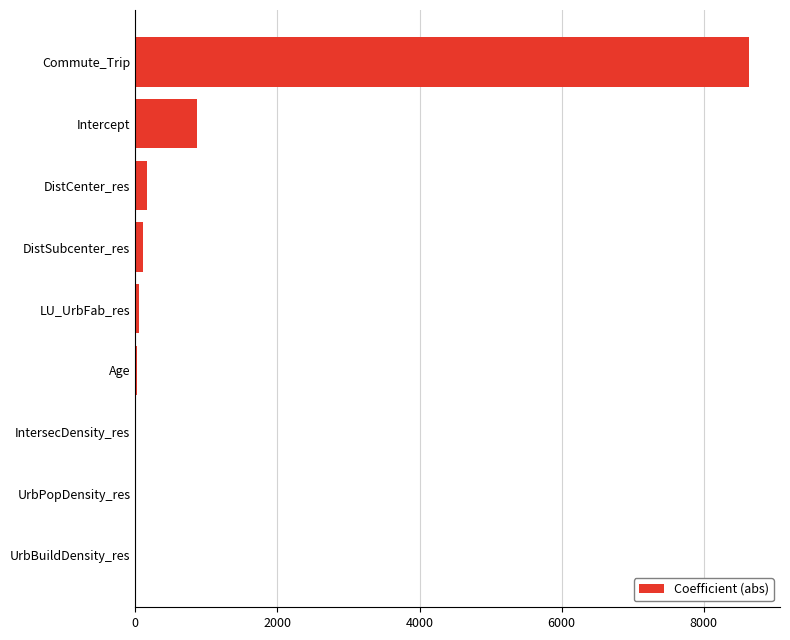

True or false: the data shows 863.4 at Intercept.

True